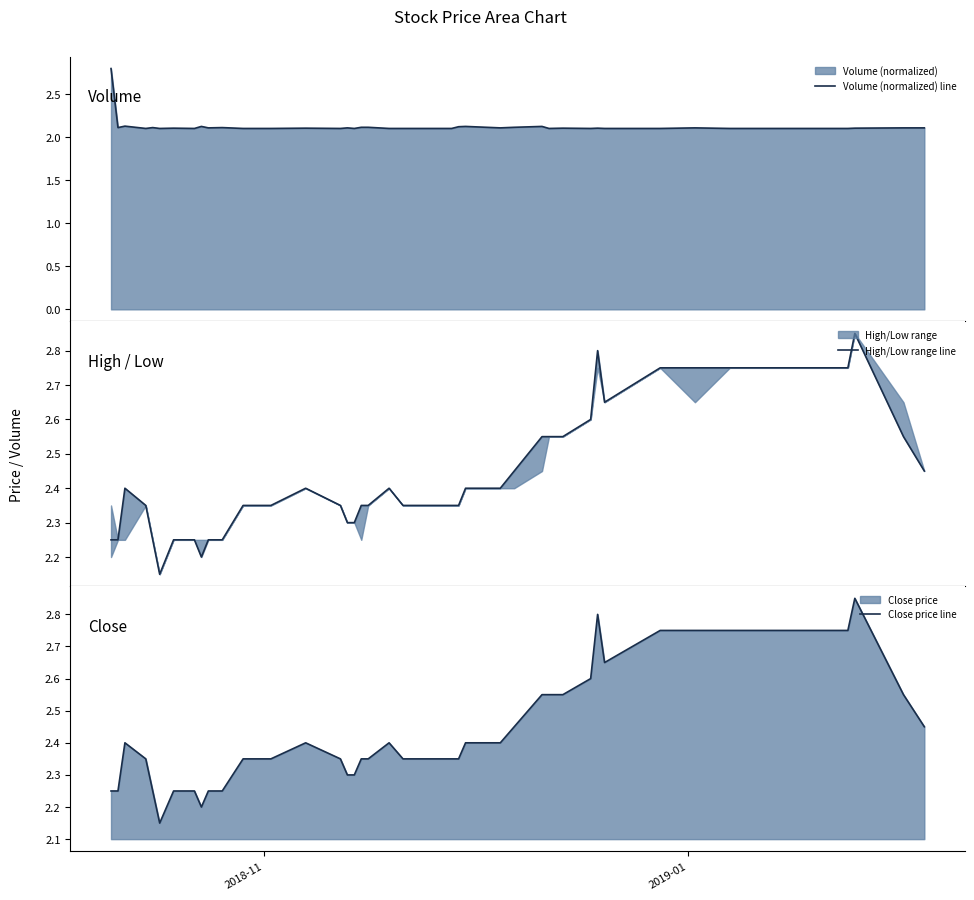

Reading left to right, list all the values displayed in this chart.

Volume (normalized) line: 2.8	2.1	2.1	2.1	2.1	2.1	2.1	2.1	2.1	2.1	2.1	2.1	2.1	2.1	2.1	2.1	2.1	2.1	2.1	2.1	2.1	2.1	2.1	2.1	2.1	2.1	2.1	2.1	2.1	2.1	2.1	2.1	2.1	2.1	2.1	2.1	2.1	2.1	2.1	2.1
High/Low range line: 2.2	2.2	2.4	2.4	2.2	2.1	2.2	2.2	2.2	2.2	2.2	2.4	2.4	2.4	2.4	2.3	2.3	2.4	2.4	2.4	2.4	2.4	2.4	2.4	2.4	2.4	2.5	2.5	2.5	2.5	2.6	2.8	2.6	2.8	2.8	2.8	2.8	2.9	2.5	2.5
Close price line: 2.2	2.2	2.4	2.4	2.2	2.1	2.2	2.2	2.2	2.2	2.2	2.4	2.4	2.4	2.4	2.3	2.3	2.4	2.4	2.4	2.4	2.4	2.4	2.4	2.4	2.4	2.5	2.5	2.5	2.5	2.6	2.8	2.6	2.8	2.8	2.8	2.8	2.9	2.5	2.5